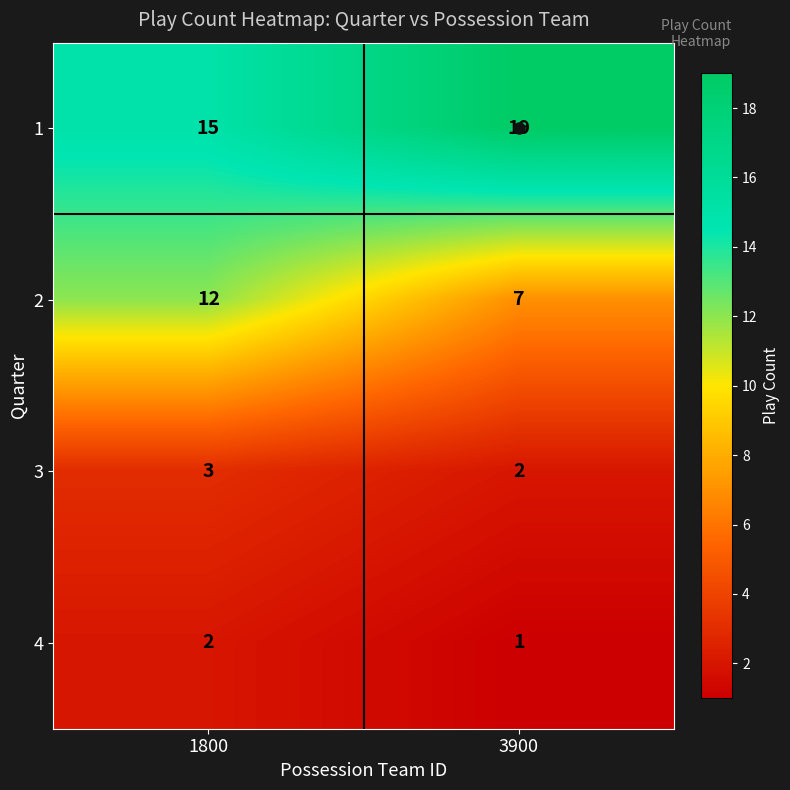

At which category is the sum across all series the highest?

1800